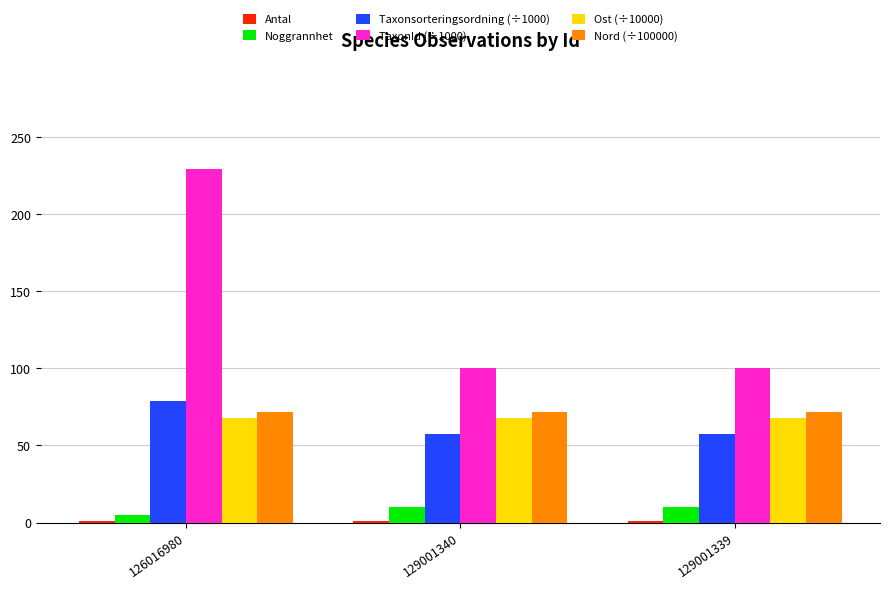

Which label corresponds to the largest value in the chart?

126016980